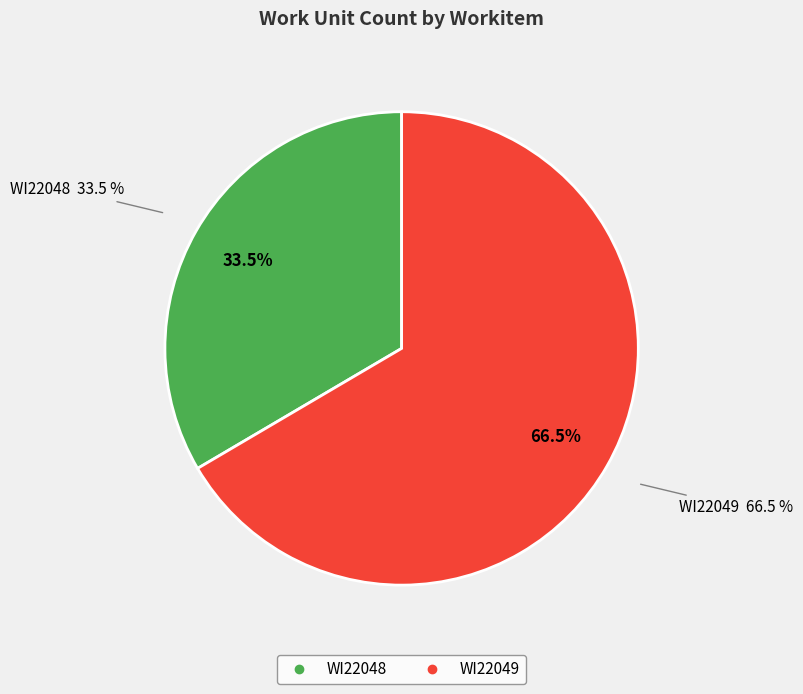

Which category has the smallest portion of the pie?

WI22048